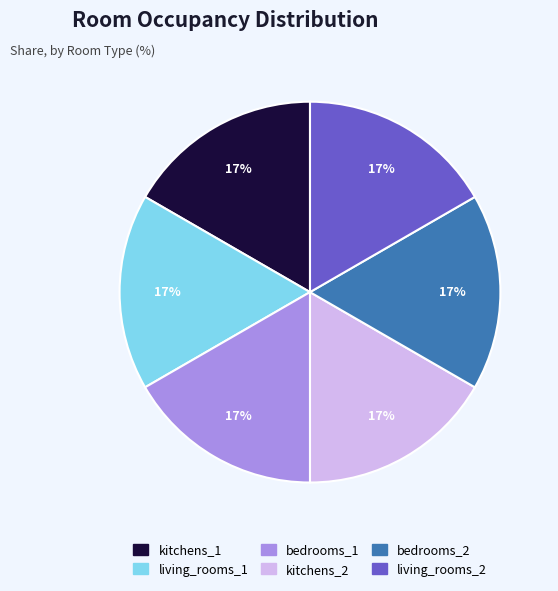

Does any single category account for the majority?

No